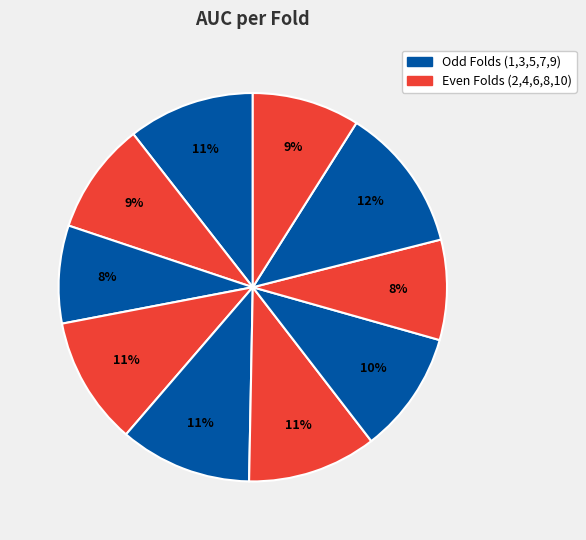

Count the number of slices in the pie.

10